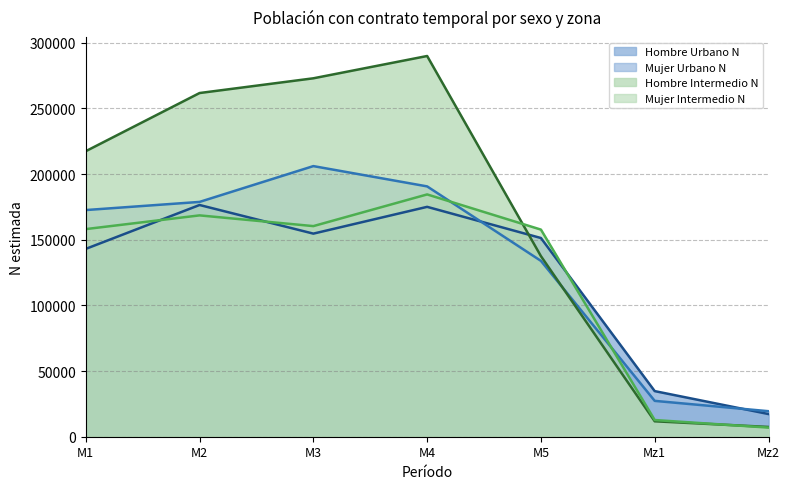

What is the approximate value of Mujer Intermedio N (line) at M2, to the nearest 100?

168600